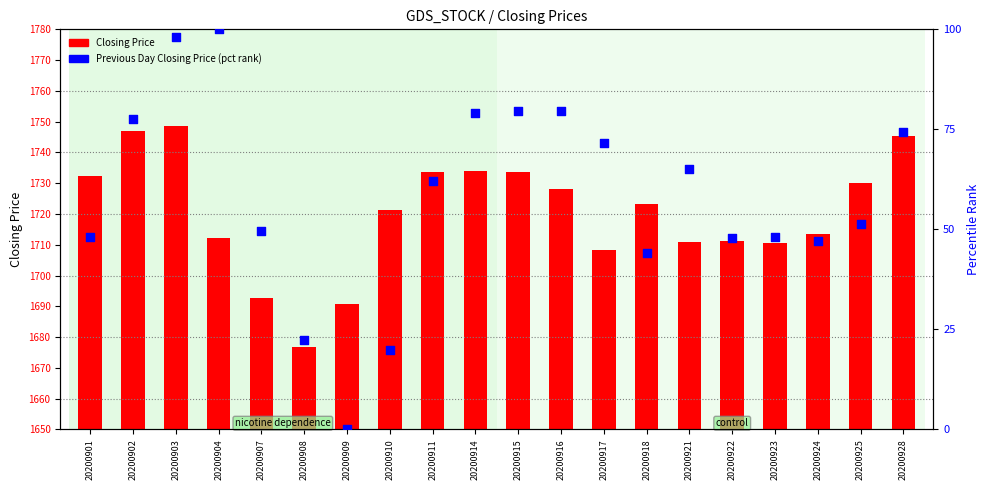

Which series reaches the maximum Y coordinate?

Previous Day Closing Price (pct rank)